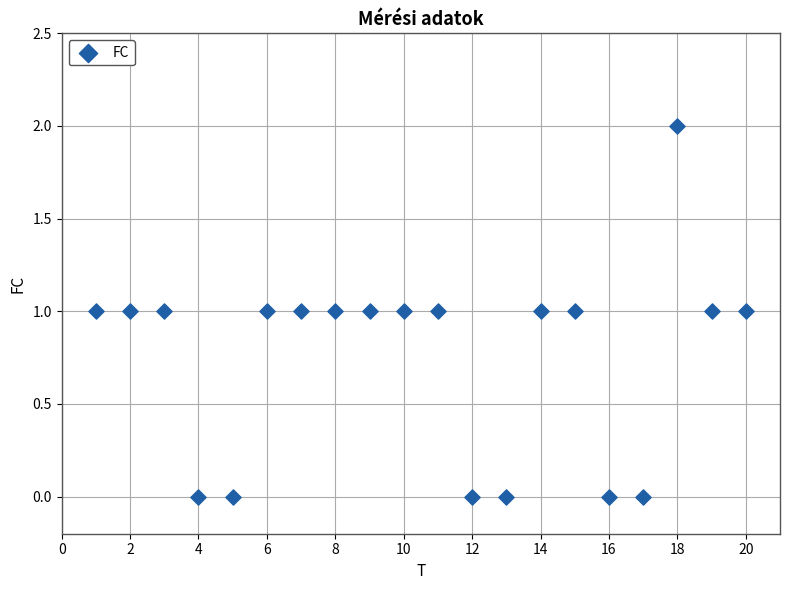

What is the range of X values (max minus min)?

19